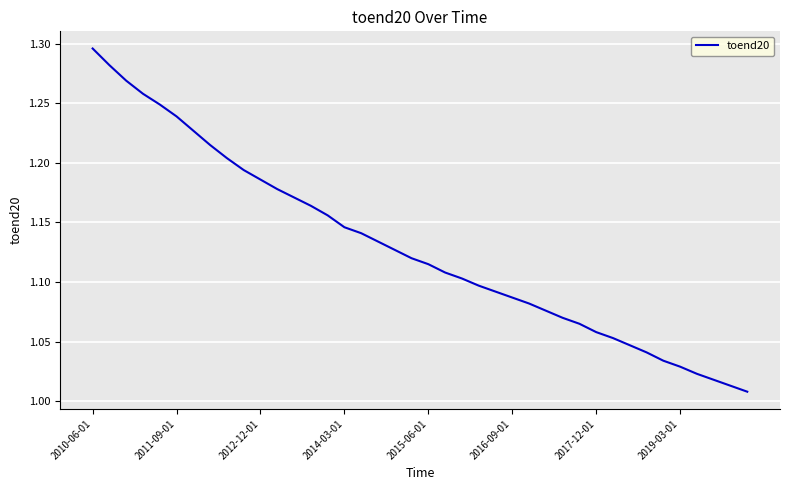

Which label corresponds to the largest value in the chart?

2010-06-01